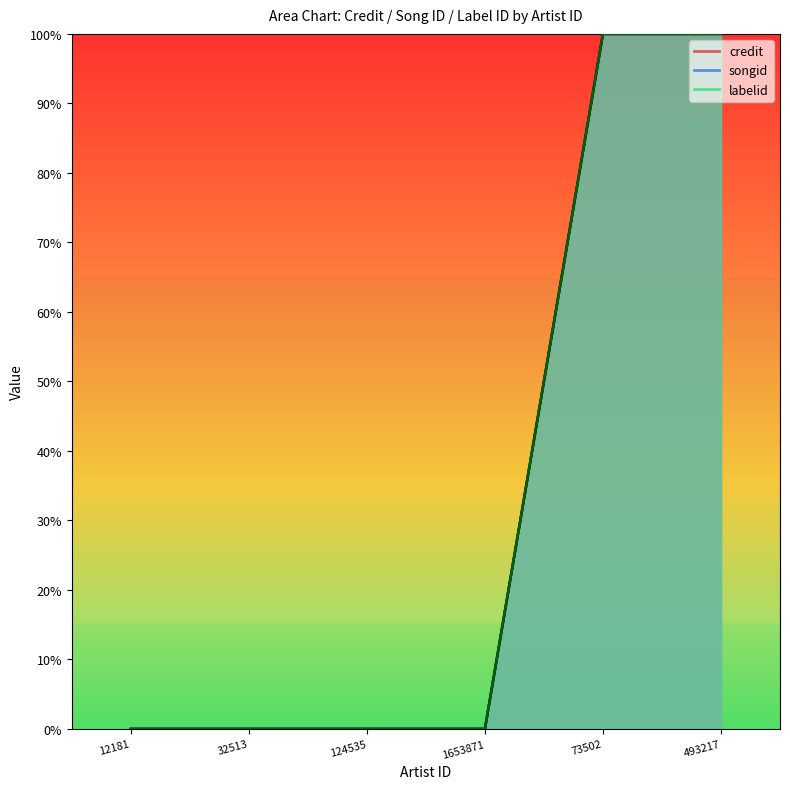

True or false: labelid has a value of 1 at 493217.

False